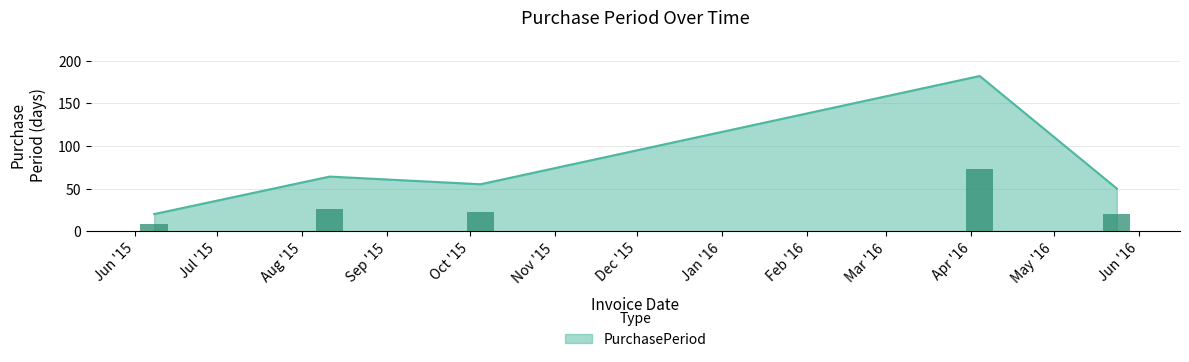

How many bars are there in total?

5